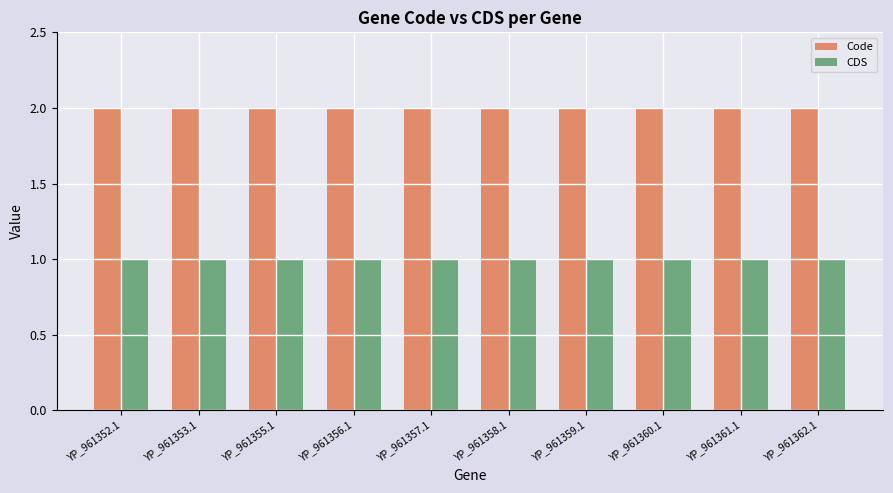

Reading right to left, list all the values displayed in this chart.

Code: YP_961362.1=2	YP_961361.1=2	YP_961360.1=2	YP_961359.1=2	YP_961358.1=2	YP_961357.1=2	YP_961356.1=2	YP_961355.1=2	YP_961353.1=2	YP_961352.1=2
CDS: YP_961362.1=1	YP_961361.1=1	YP_961360.1=1	YP_961359.1=1	YP_961358.1=1	YP_961357.1=1	YP_961356.1=1	YP_961355.1=1	YP_961353.1=1	YP_961352.1=1